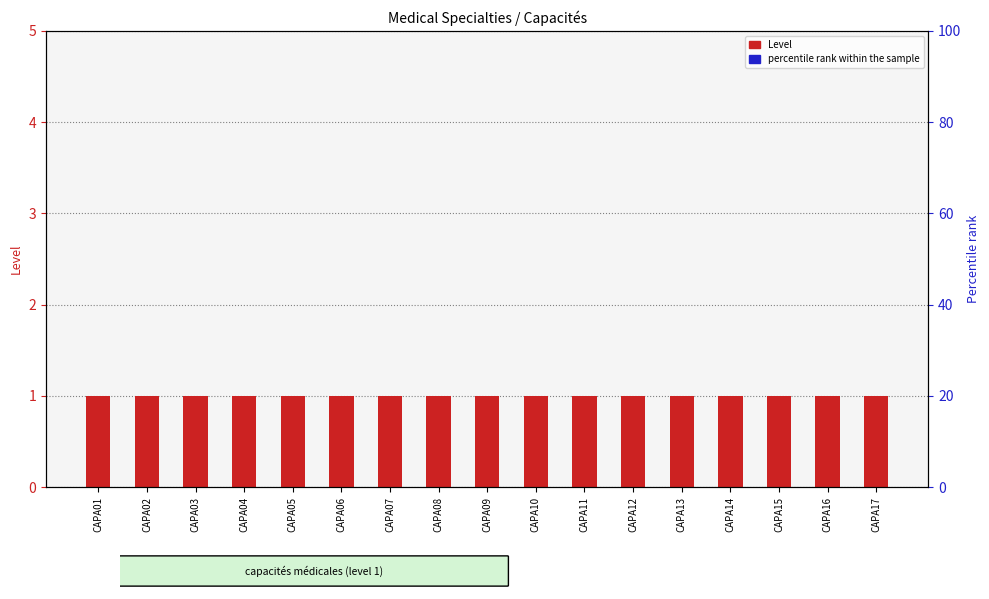

Reading left to right, extract all data points from this chart.

Level: 1.0	1.0	1.0	1.0	1.0	1.0	1.0	1.0	1.0	1.0	1.0	1.0	1.0	1.0	1.0	1.0	1.0
percentile rank within the sample: 0.2	0.2	0.2	0.2	0.2	0.2	0.2	0.2	0.2	0.2	0.2	0.2	0.2	0.2	0.2	0.2	0.2